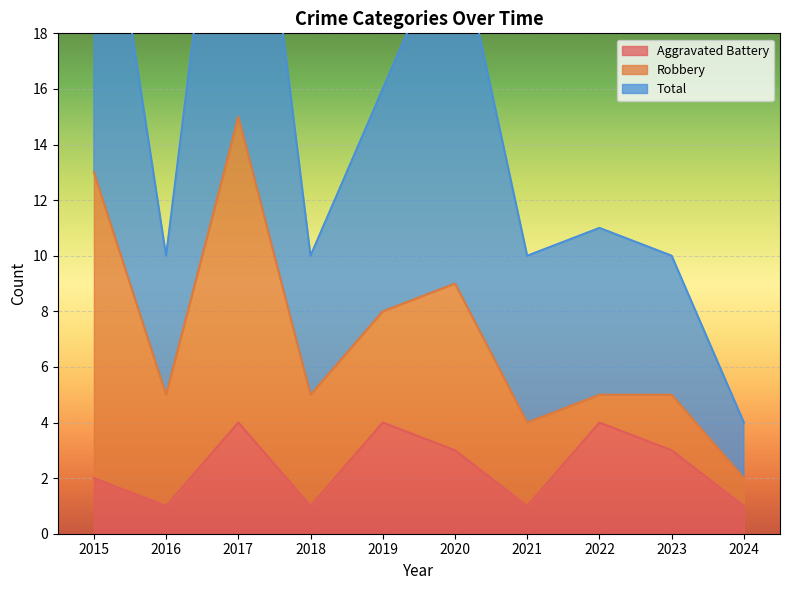

How many data points in Total are above 11?

4